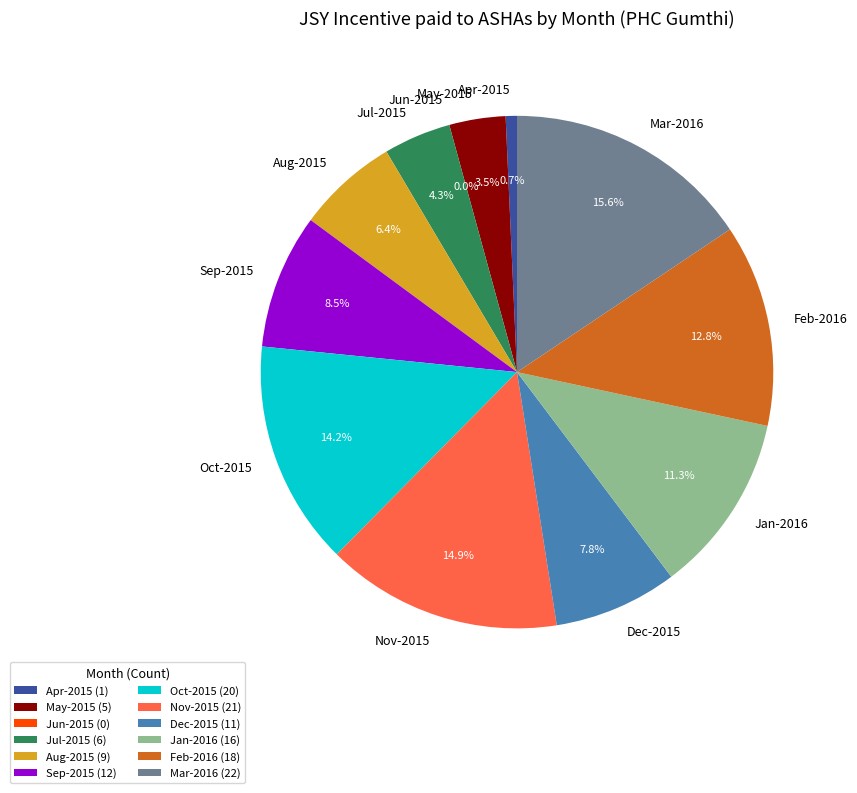

To the nearest percent, what is the difference between the largest and smallest slice percentages?

16%